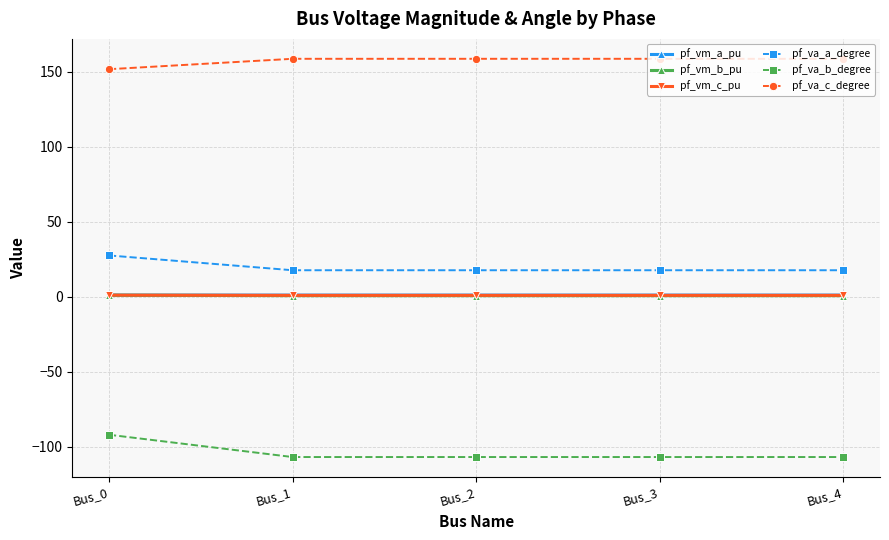

True or false: pf_va_c_degree and pf_vm_c_pu cross at least once.

False